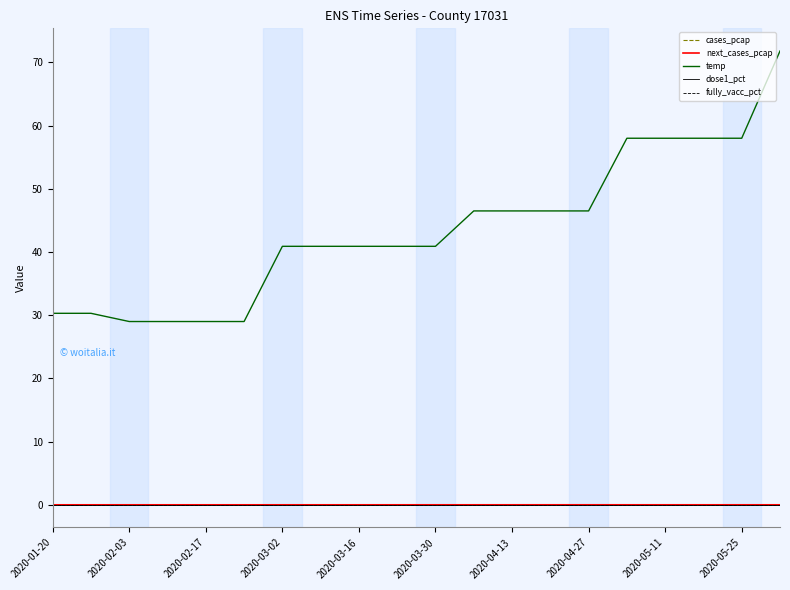

Where is next_cases_pcap nearest to the value 0?

2020-02-03